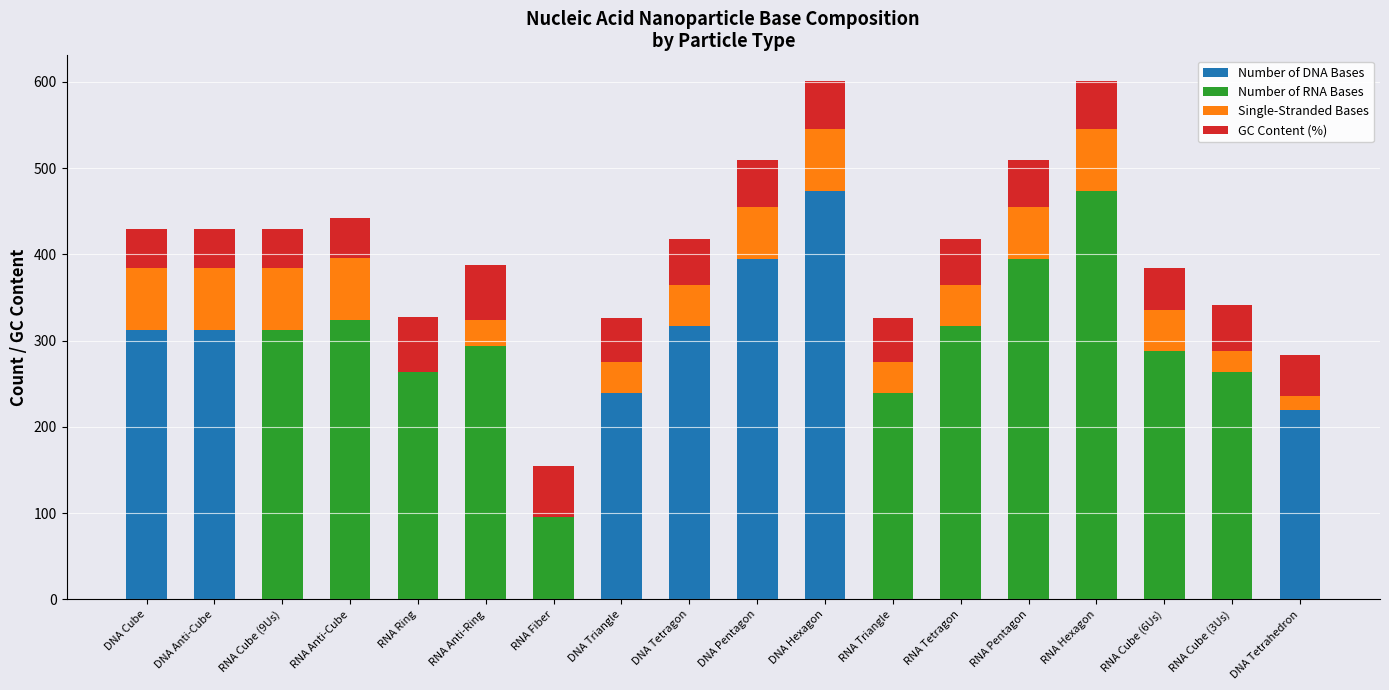

At which label does Number of DNA Bases reach its peak?

DNA Hexagon